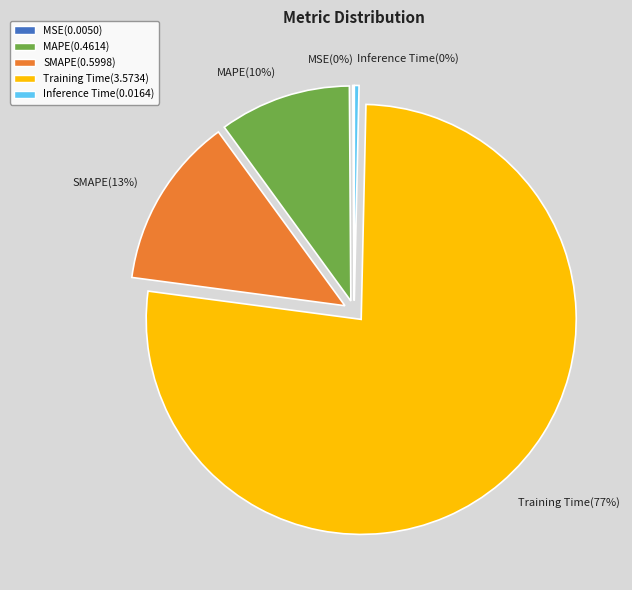

Which category has the biggest portion of the pie?

Training Time